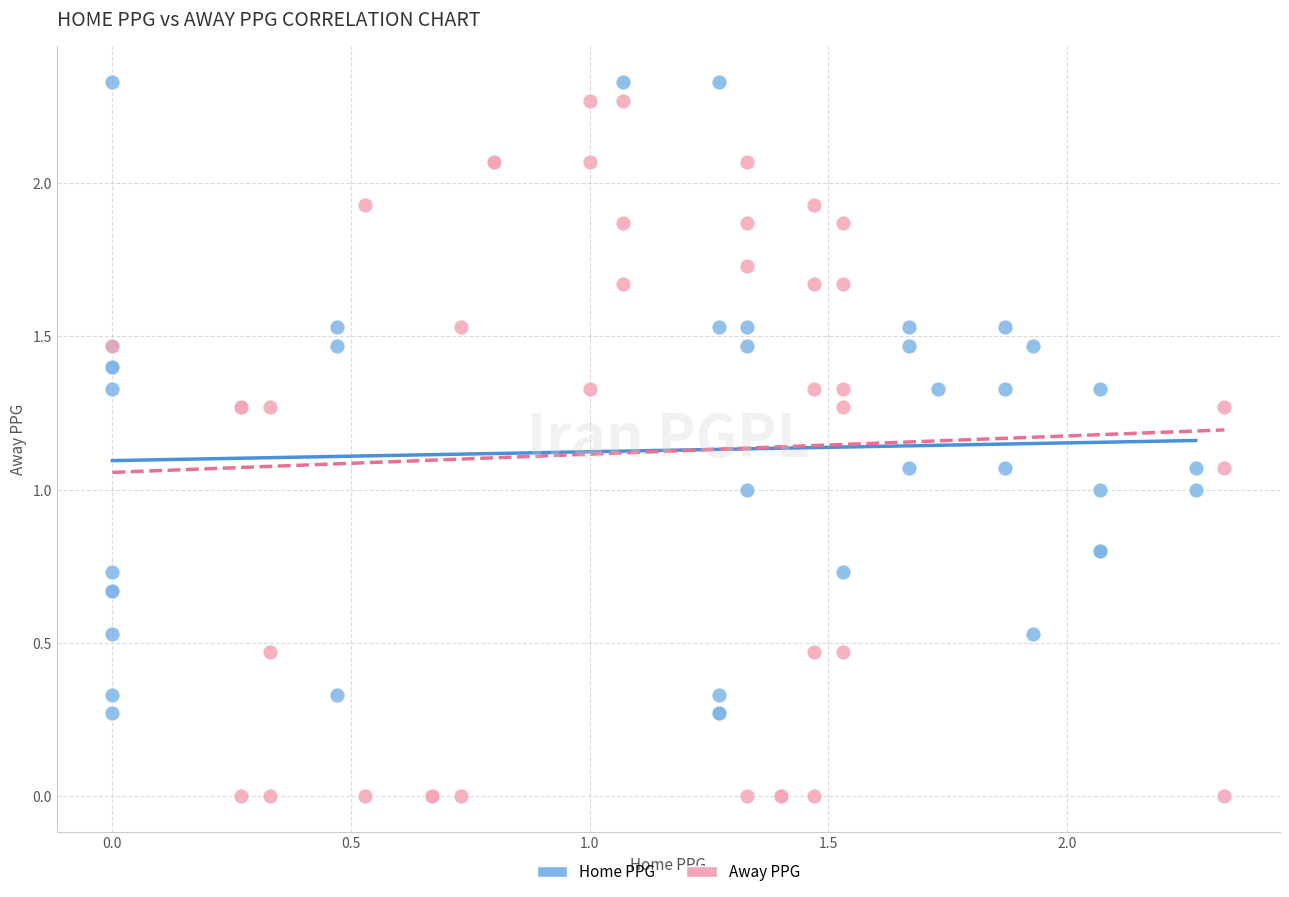

Which series contains the lowest Y value?

Away PPG